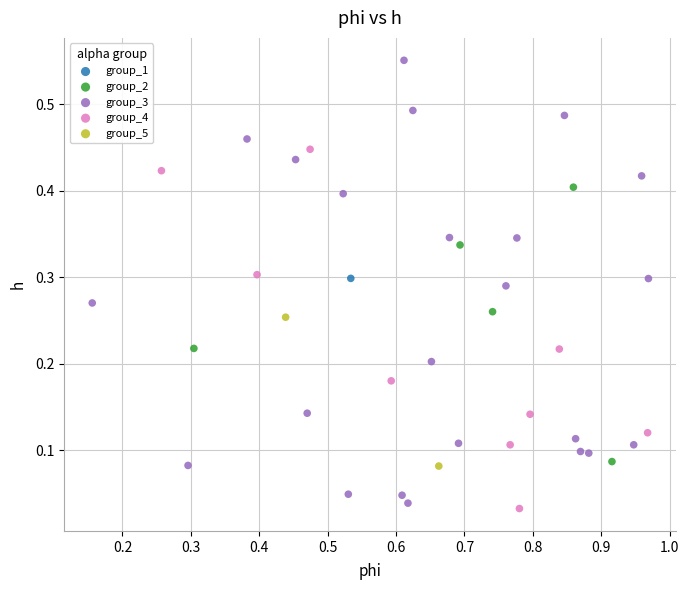

What are all the series names shown in the legend?

group_1, group_2, group_3, group_4, group_5